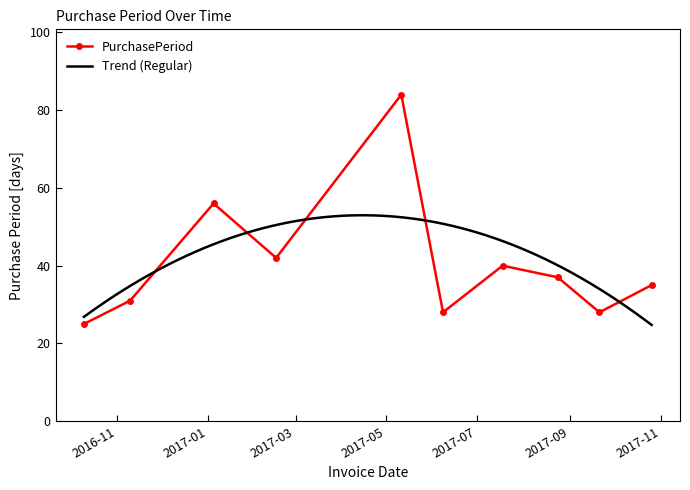

Reading left to right, extract all data points from this chart.

2016-10-10=25	2016-11-10=31	2017-01-05=56	2017-02-16=42	2017-05-11=84	2017-06-08=28	2017-07-18=40	2017-08-24=37	2017-09-21=28	2017-10-26=35